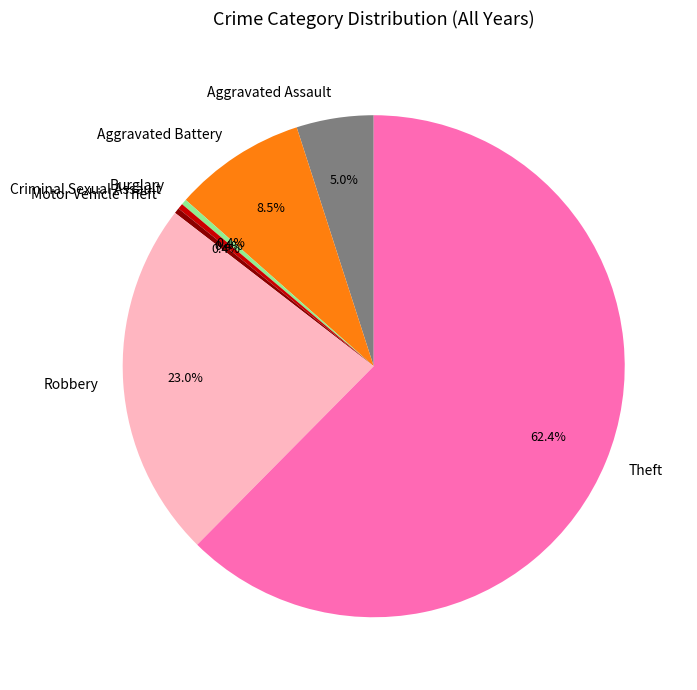

Which category has the biggest portion of the pie?

Theft